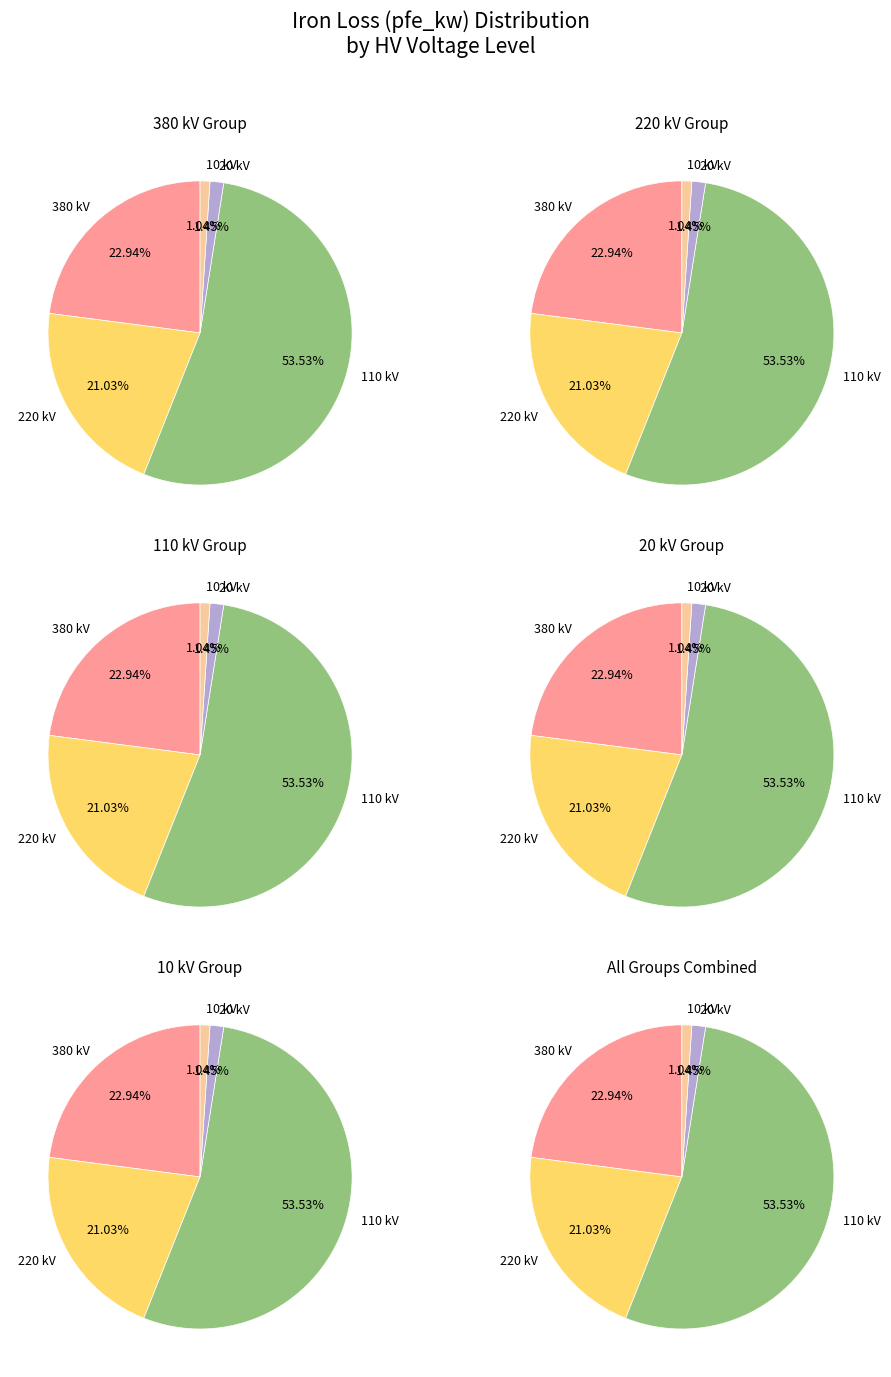

Does 10 kV represent more than half of the total?

No